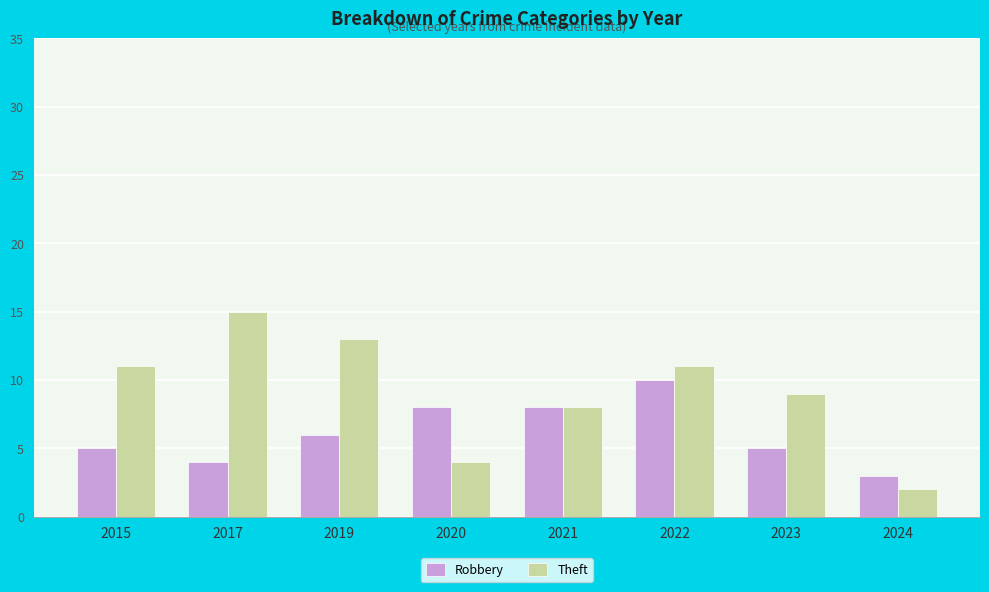

Reading right to left, transcribe all the data shown in this chart.

Robbery: 2024=3	2023=5	2022=10	2021=8	2020=8	2019=6	2017=4	2015=5
Theft: 2024=2	2023=9	2022=11	2021=8	2020=4	2019=13	2017=15	2015=11